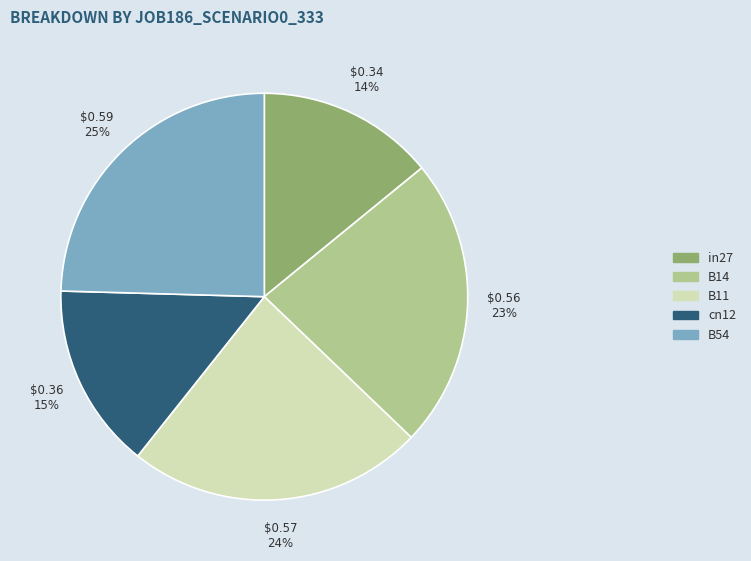

Is the sum of cn12 and in27 greater than half?

No